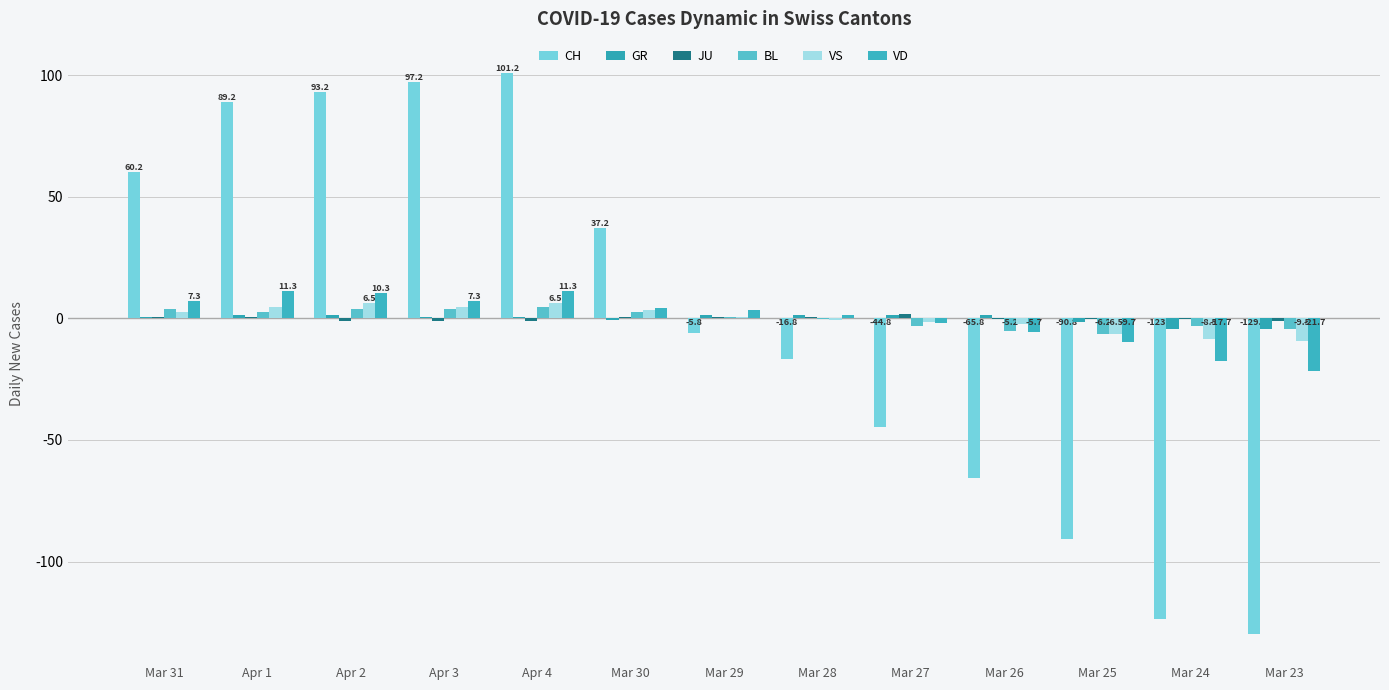

Rank the categories by VD value from lowest to highest.

Mar 23, Mar 24, Mar 25, Mar 26, Mar 27, Mar 28, Mar 29, Mar 30, Mar 31, Apr 3, Apr 2, Apr 1, Apr 4